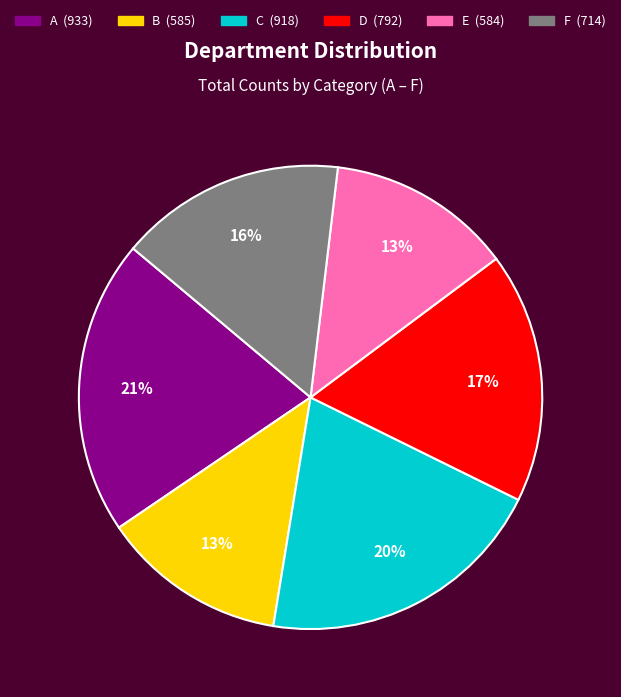

To the nearest percent, what is the difference between the C and E slice percentages?

7%